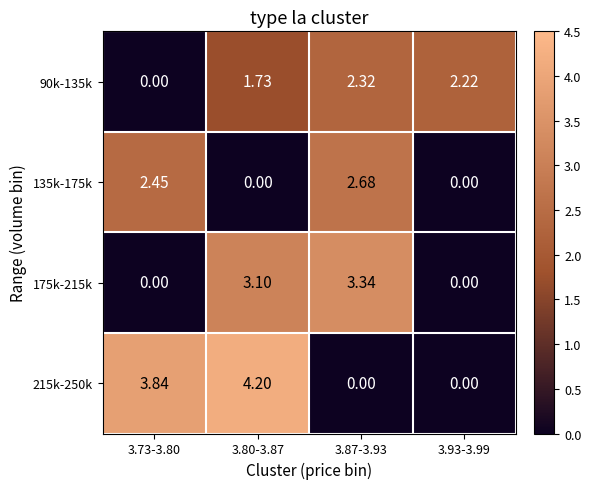

How many values in the 175k-215k series are below 3?

2